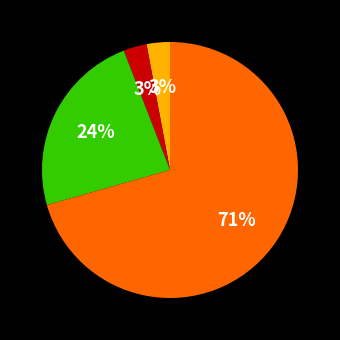

Is there a majority slice in this chart?

Yes